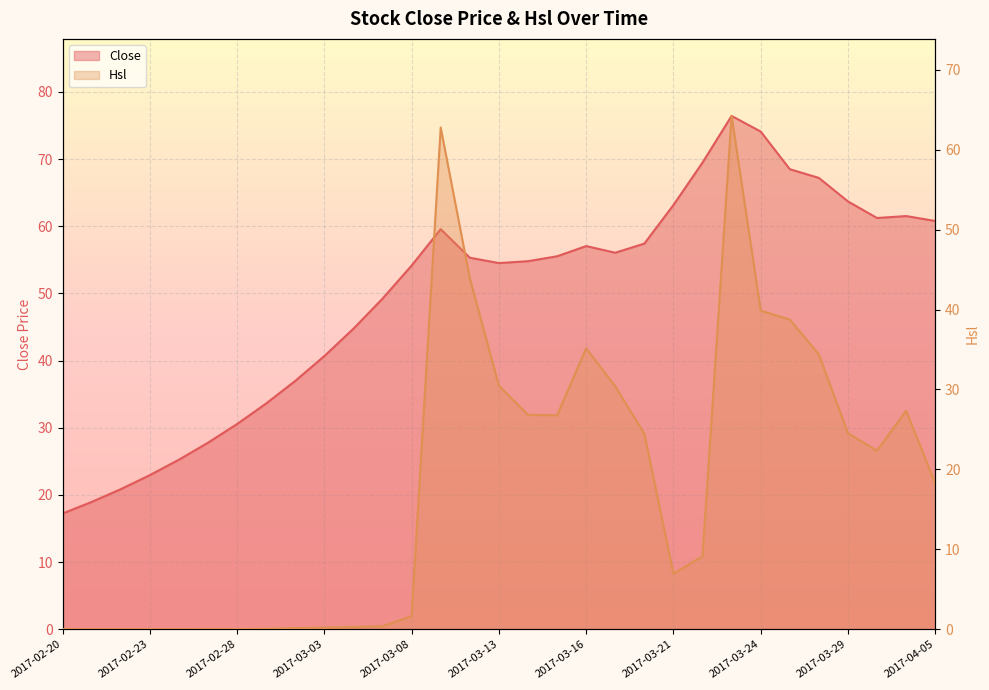

Rank the categories by Close value from highest to lowest.

2017-03-23, 2017-03-24, 2017-03-22, 2017-03-27, 2017-03-28, 2017-03-29, 2017-03-21, 2017-03-31, 2017-03-30, 2017-04-05, 2017-03-09, 2017-03-20, 2017-03-16, 2017-03-17, 2017-03-15, 2017-03-10, 2017-03-14, 2017-03-13, 2017-03-08, 2017-03-07, 2017-03-06, 2017-03-03, 2017-03-02, 2017-03-01, 2017-02-28, 2017-02-27, 2017-02-24, 2017-02-23, 2017-02-22, 2017-02-21, 2017-02-20